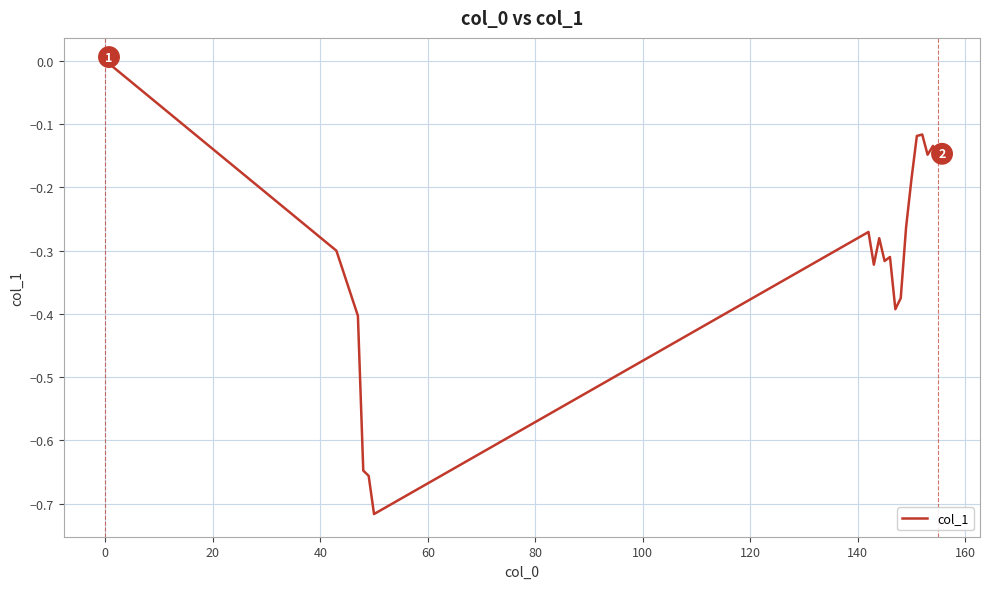

What is the difference between the maximum and minimum values?

0.7